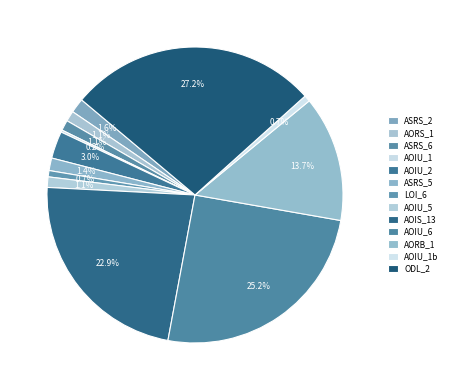

To the nearest percent, what is the average slice percentage?

8%